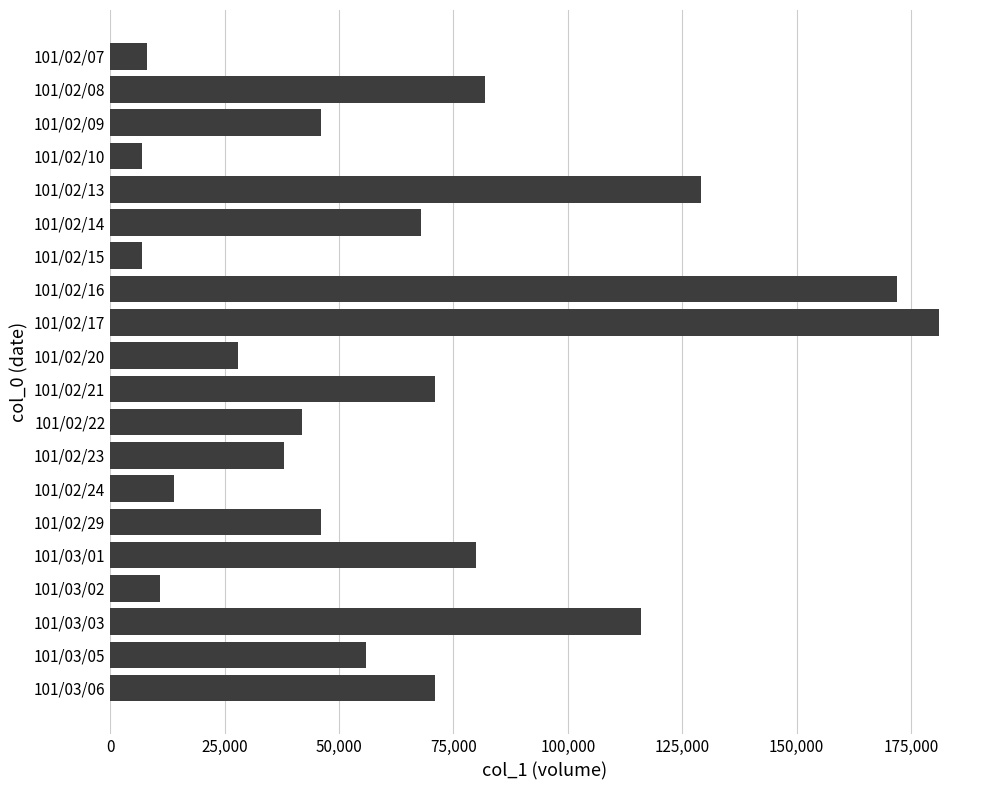

The value at 101/02/16 is 120298. True or false?

False